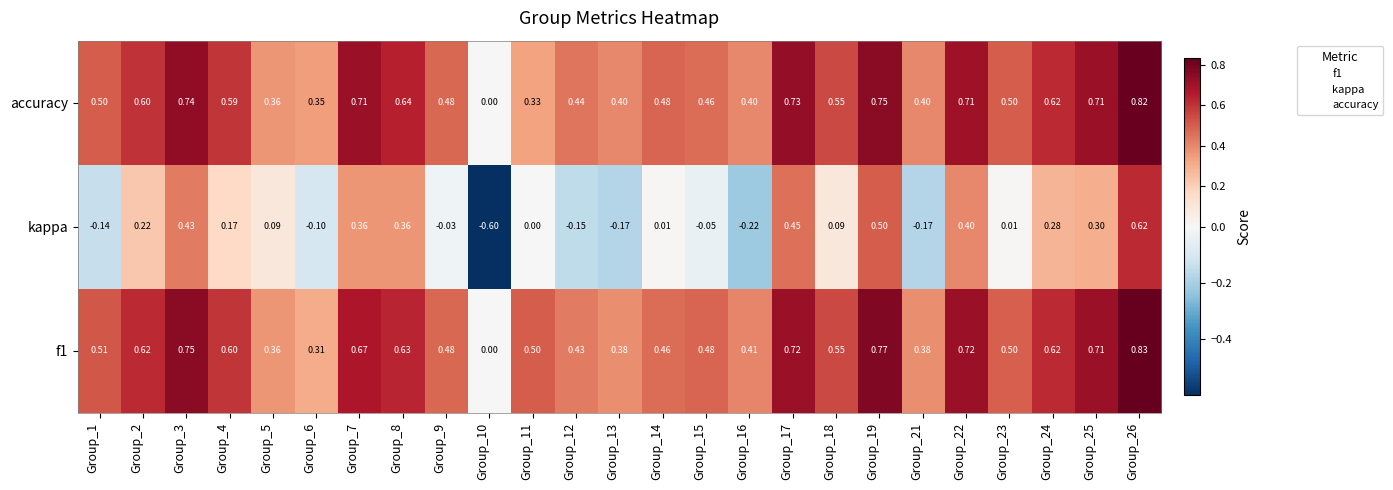

Which series has the largest range (max minus min)?

kappa